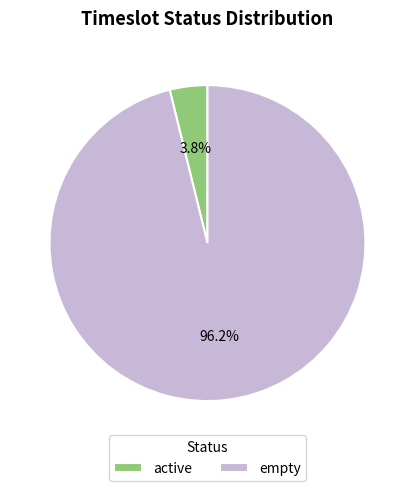

To the nearest percent, what is the difference between the active and empty slice percentages?

92%